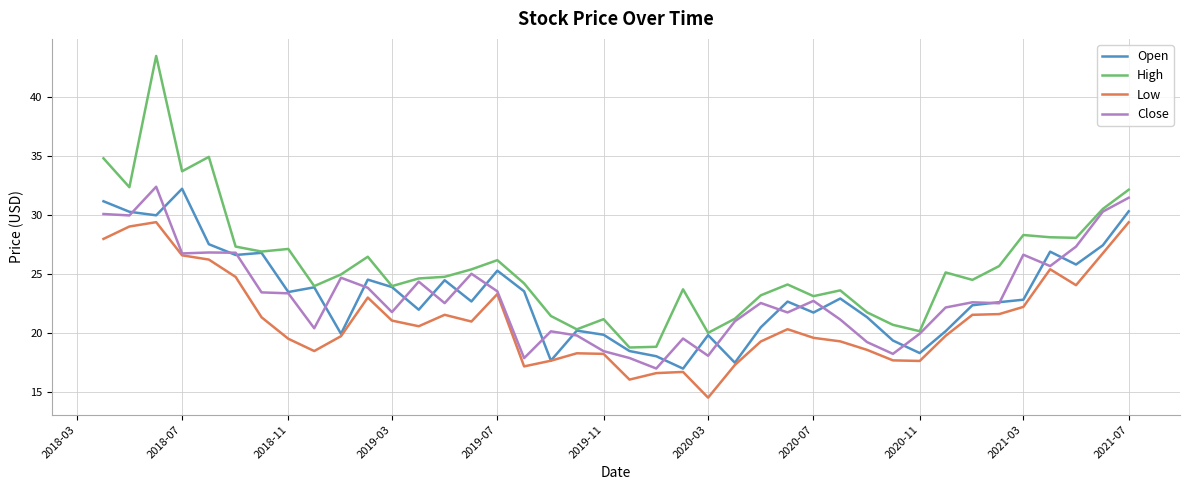

Which series has the widest spread of values?

High